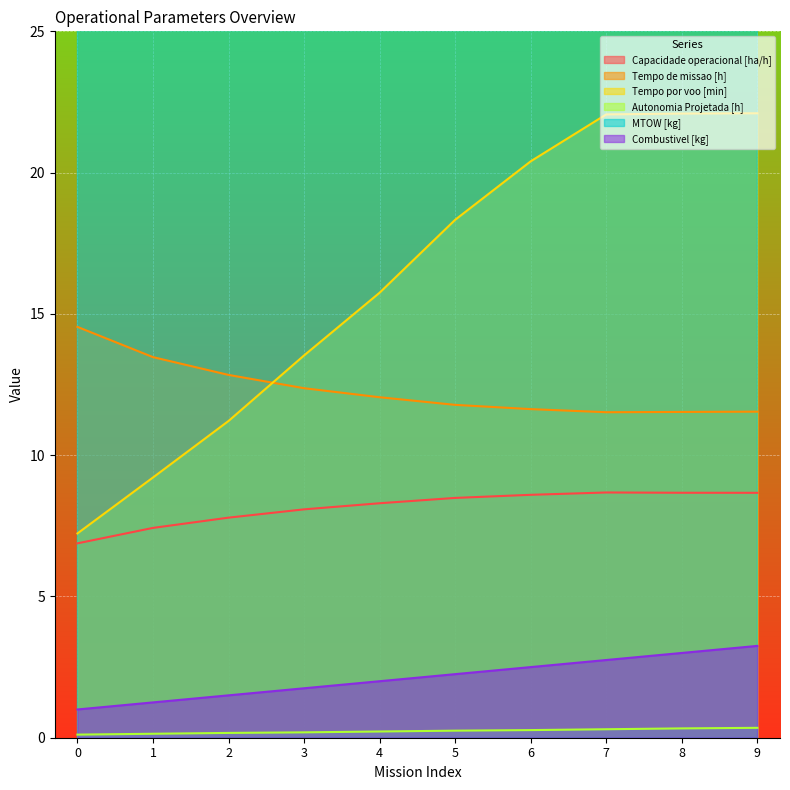

How many data points in MTOW [kg] are less than 160?

3